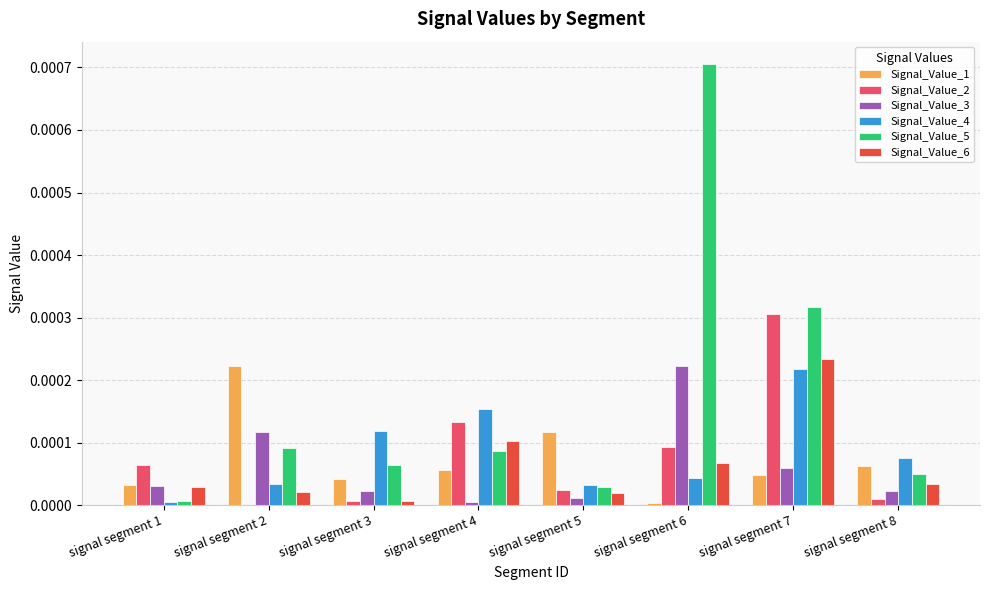

Which label corresponds to the largest value in the chart?

signal segment 6